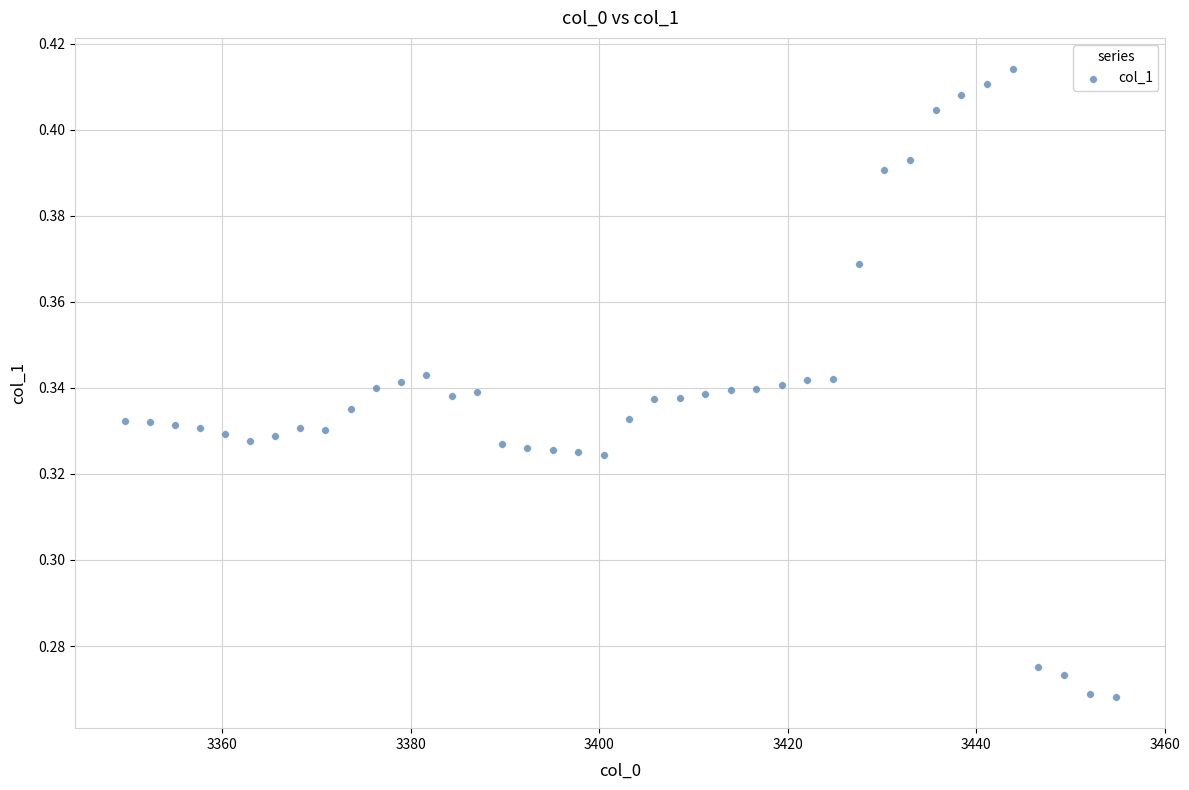

What is the range of X values (max minus min)?

105.2